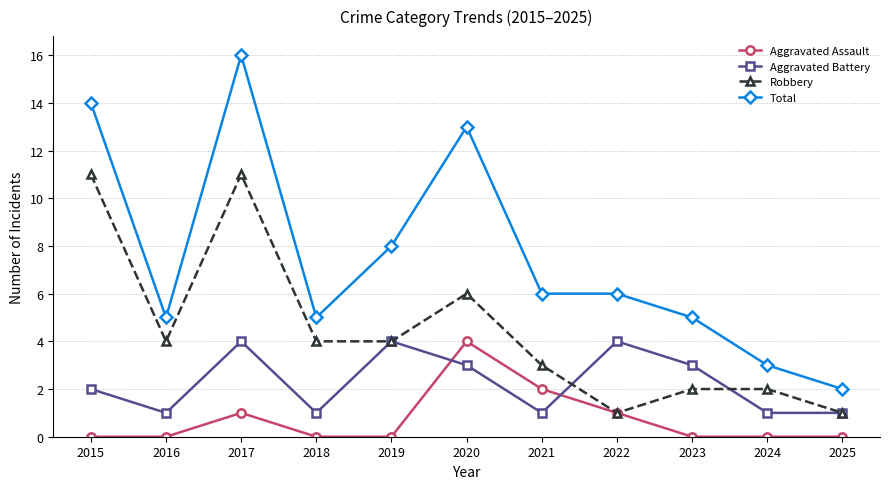

What is the difference between the maximum and second lowest values in the Total series?

13